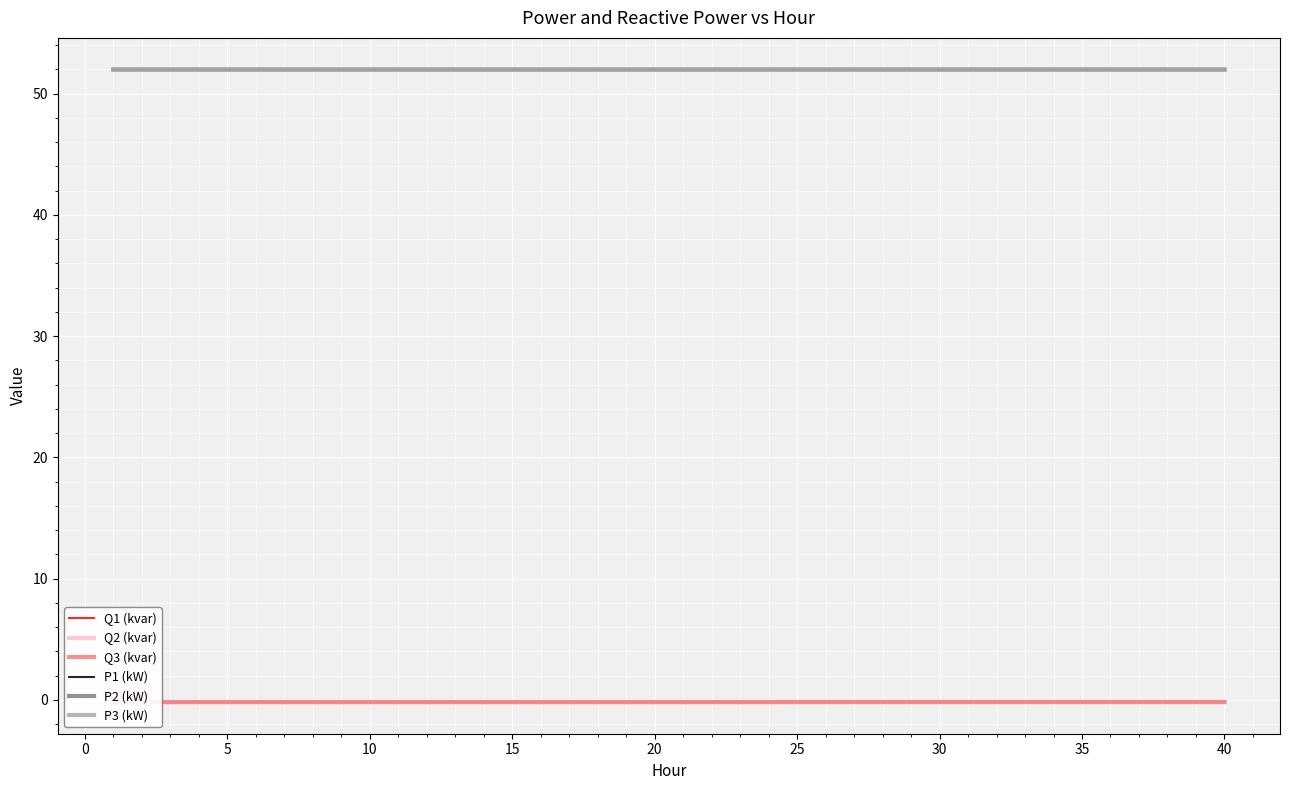

True or false: Q3 (kvar) and P3 (kW) intersect in this chart.

False